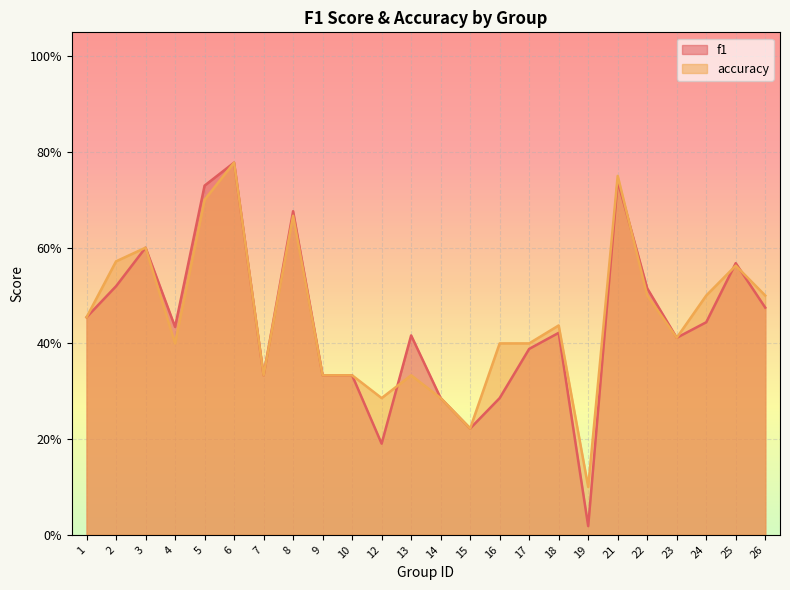

What is the value of the accuracy point at the 15th from the left?

0.4